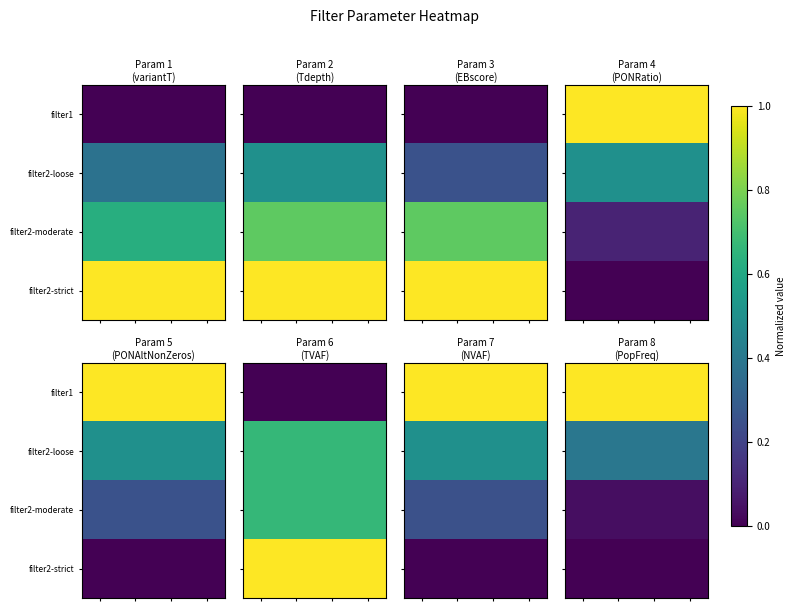

At how many categories does at least one series exceed 0?

4